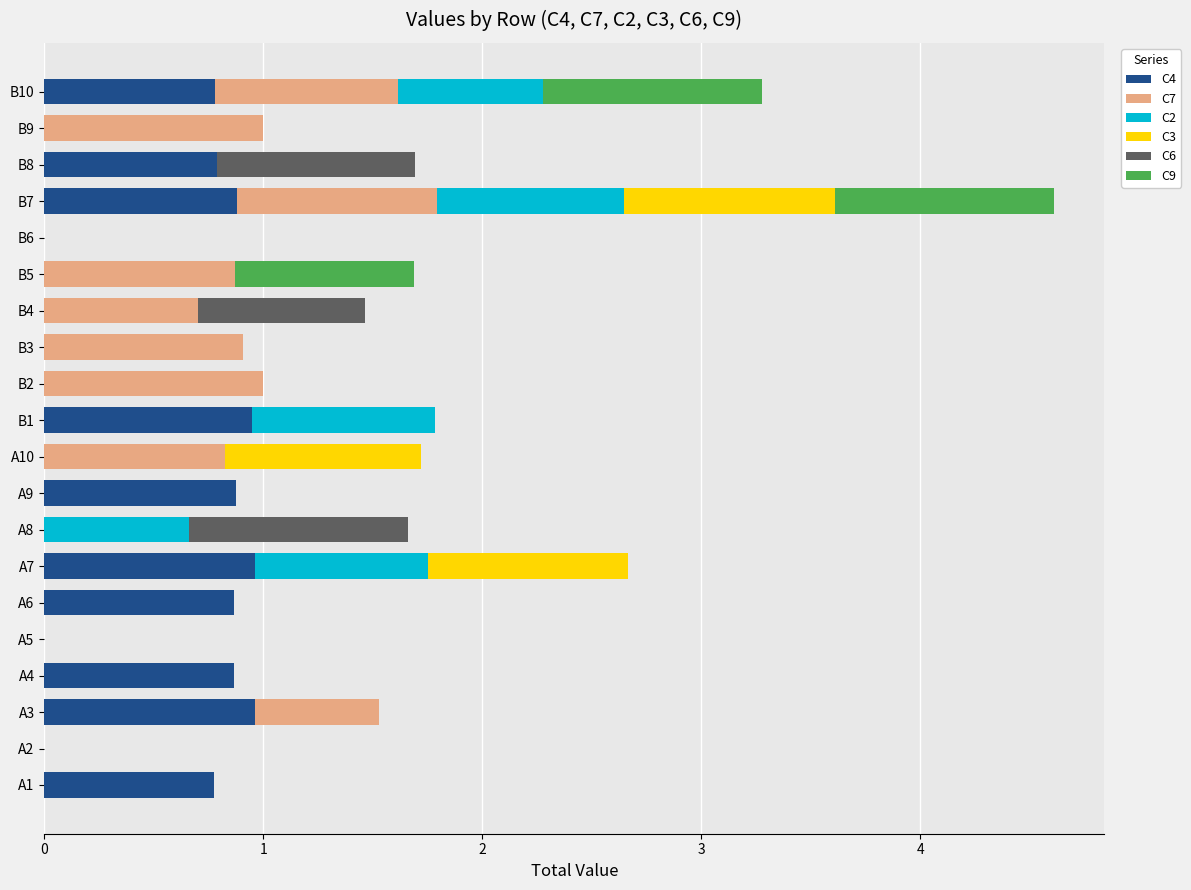

How many distinct data groups are displayed?

6